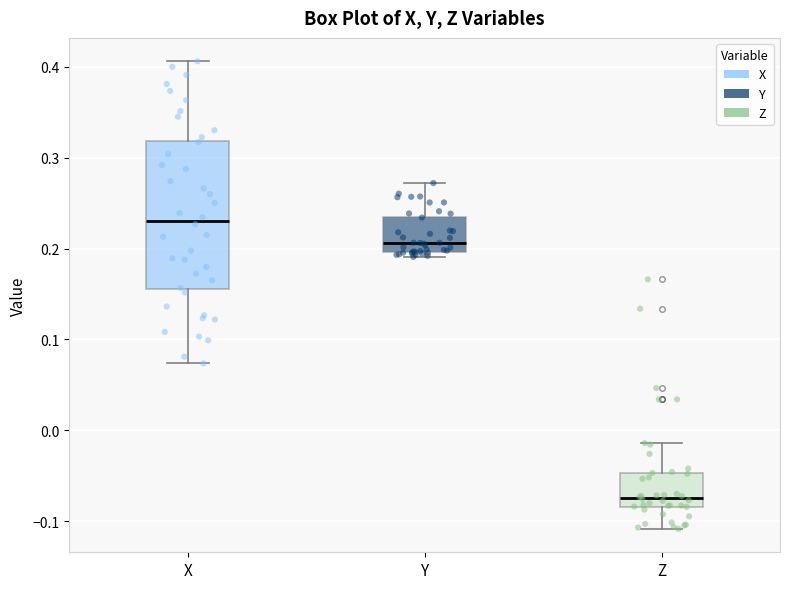

Reading left to right, transcribe this box plot: for each box, give where its median line is, the range the box spans, and where its two whiskers end, as read against the y-axis. The values are not printed on the chart, so give them approximately, as read against the axis.

X: median 0.23, box 0.16 to 0.32, whiskers 0.07 to 0.41
Y: median 0.21, box 0.20 to 0.24, whiskers 0.19 to 0.27
Z: median -0.07, box -0.08 to -0.05, whiskers -0.11 to -0.01